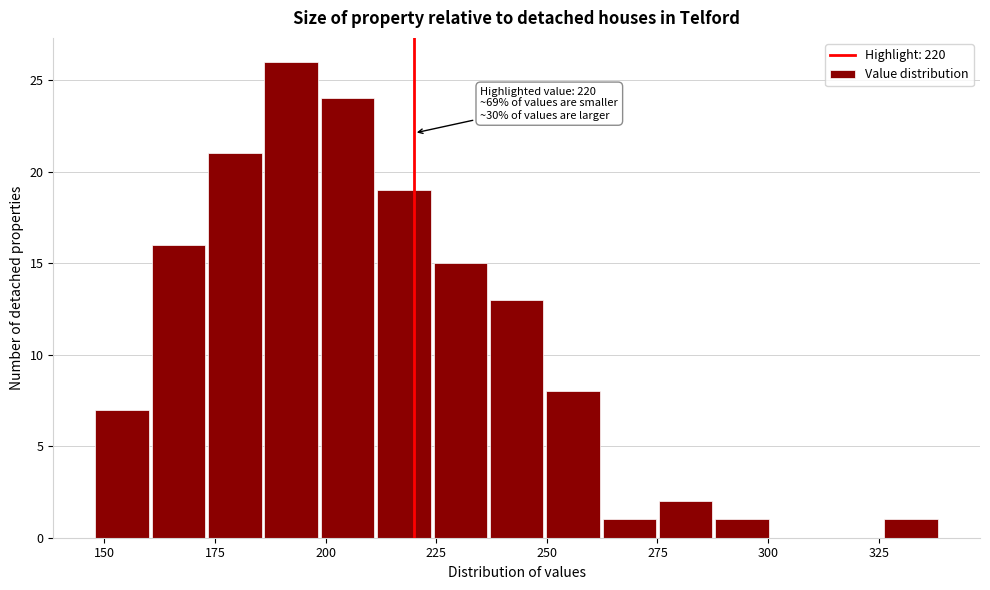

Read against the x-axis, roughly where is the centre of the tallest bar?

190